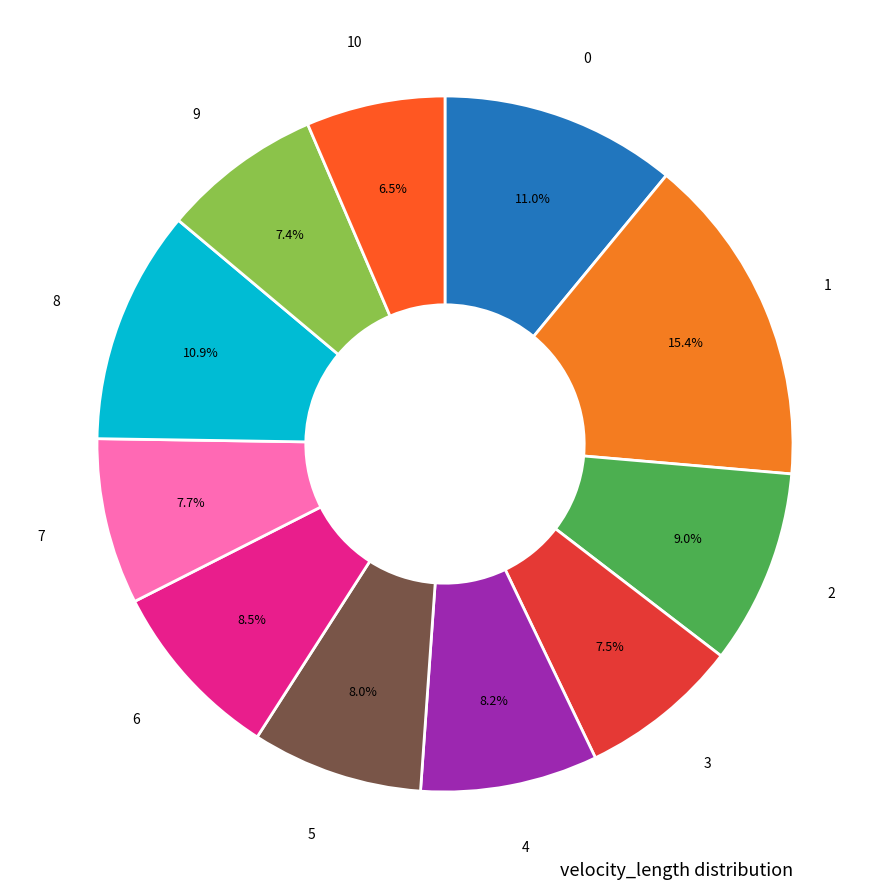

How many slices are in this pie chart?

11